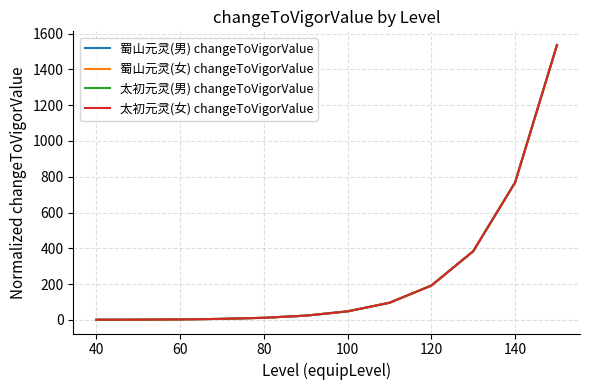

True or false: 蜀山元灵(男) changeToVigorValue and 太初元灵(男) changeToVigorValue intersect in this chart.

False